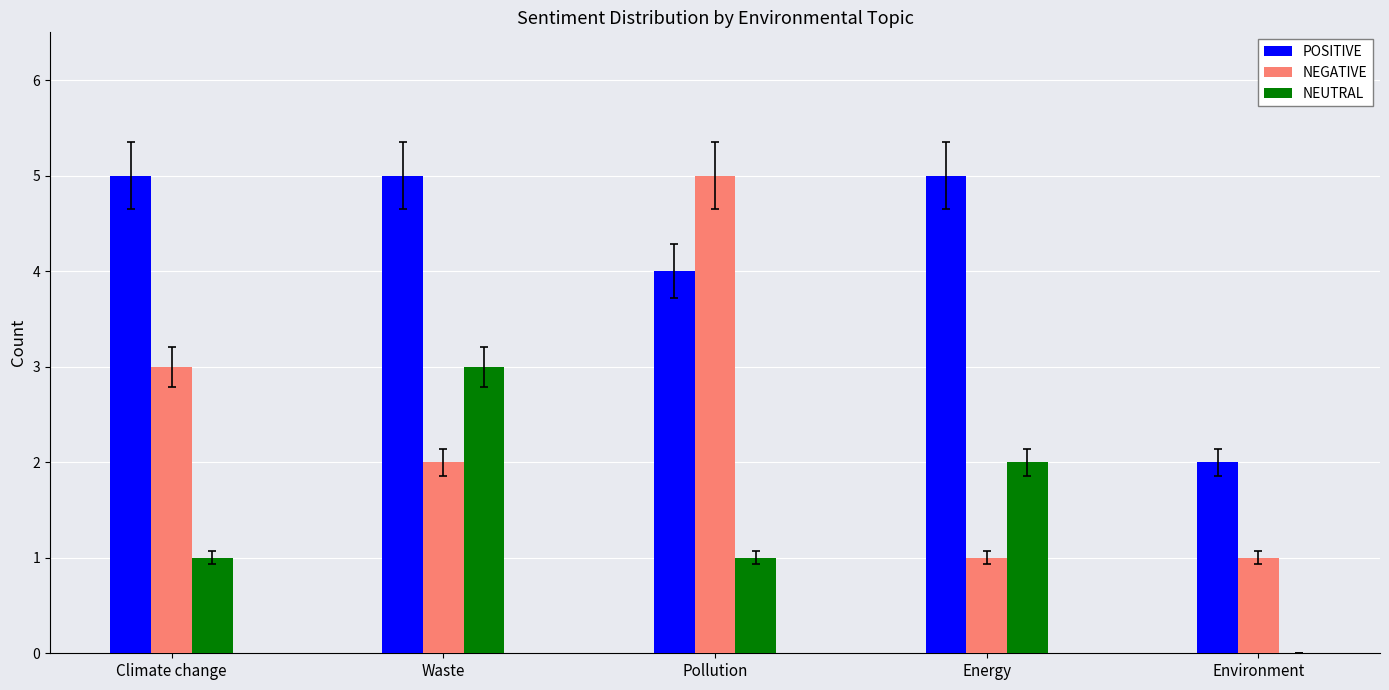

Which series has the largest total across all categories?

POSITIVE